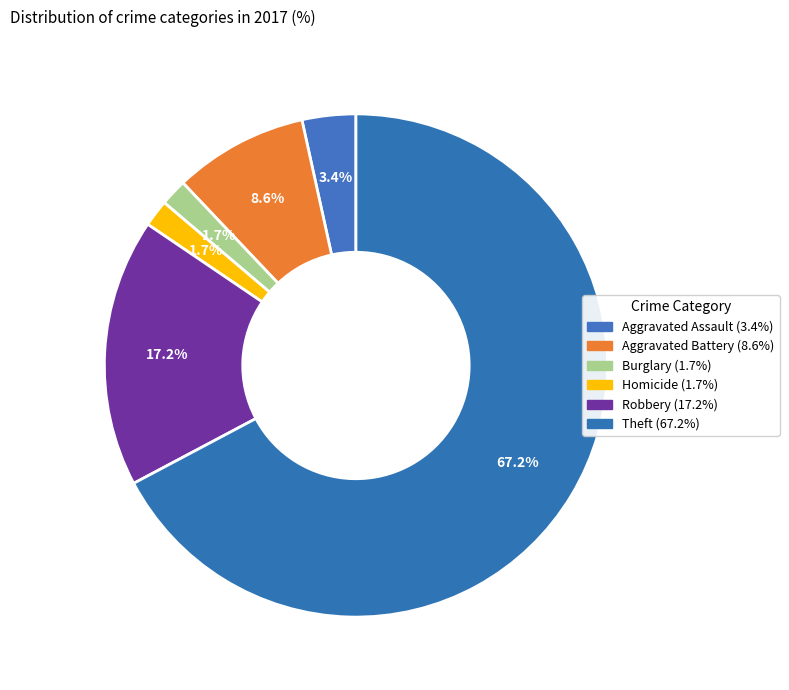

What is the majority slice?

Theft